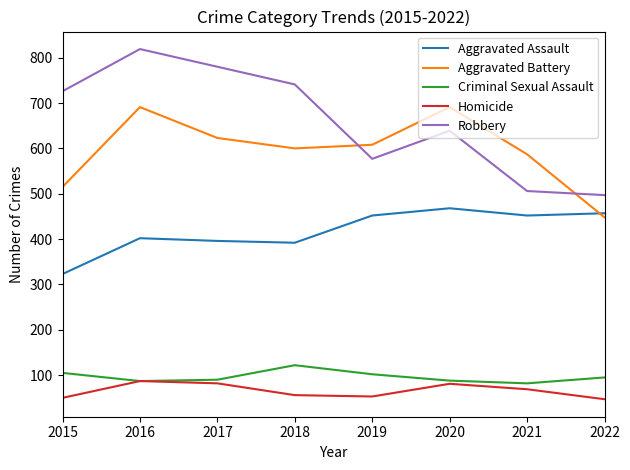

Where is the first local maximum for Aggravated Battery?

2016